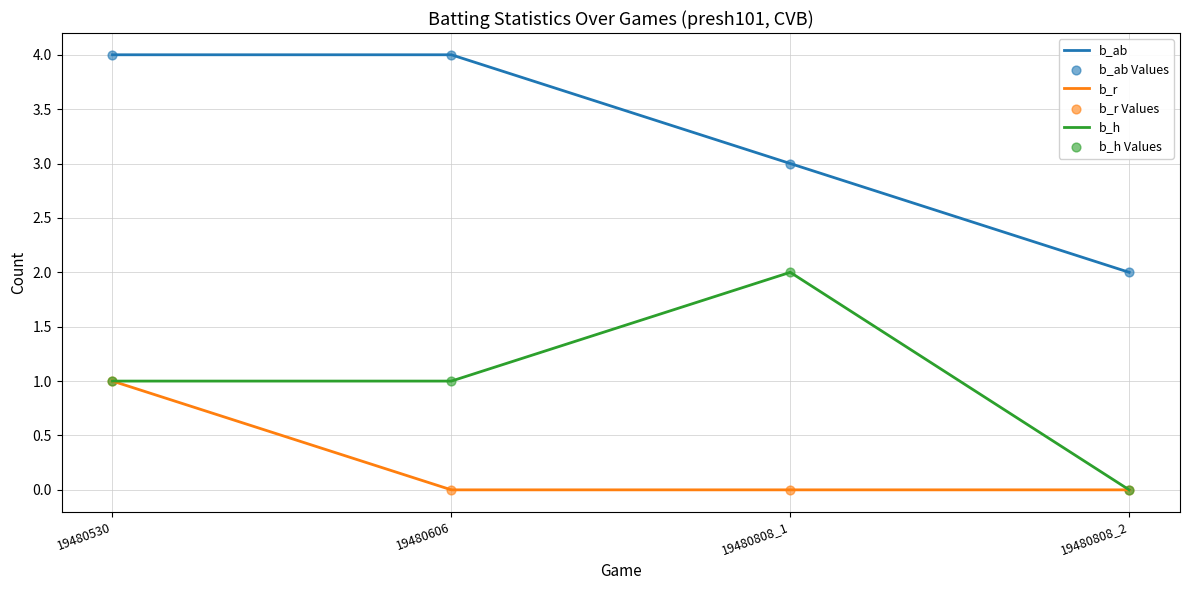

At which category is the sum across all series the highest?

19480530